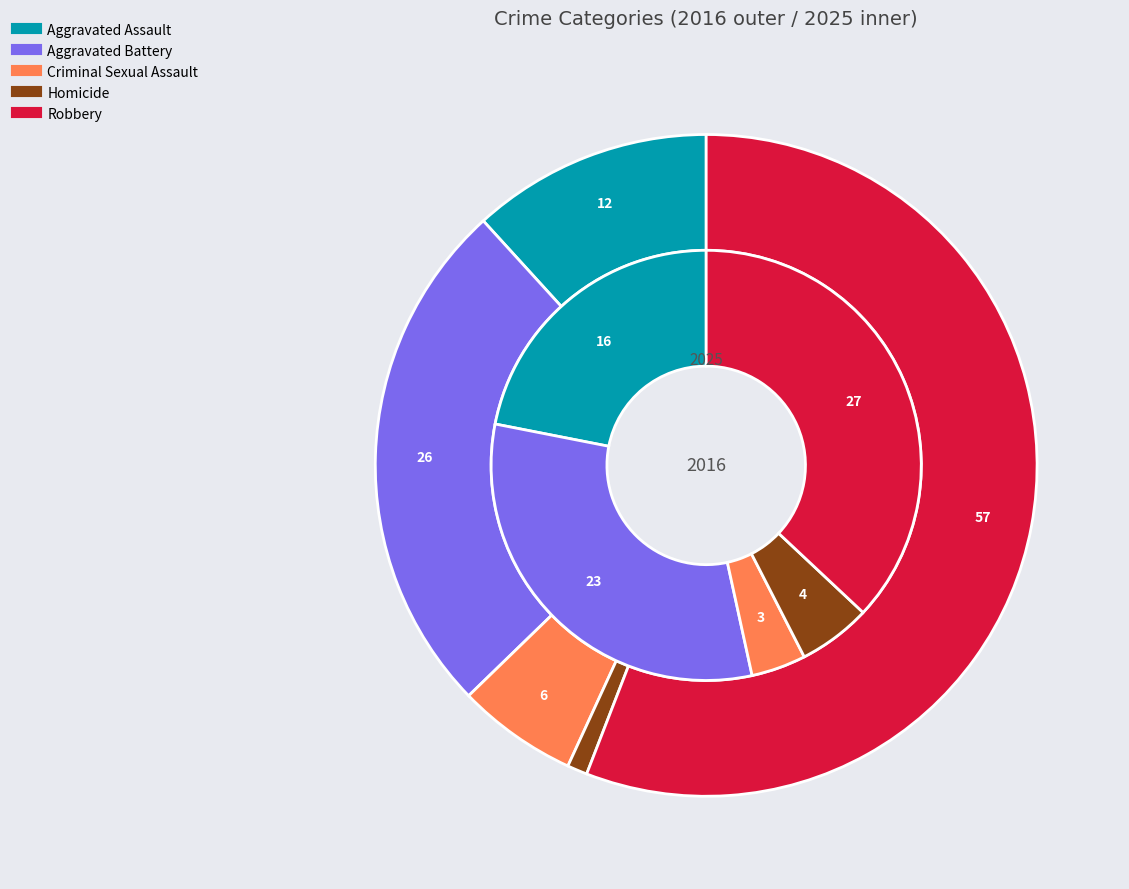

Which series has the largest range (max minus min)?

values_2016